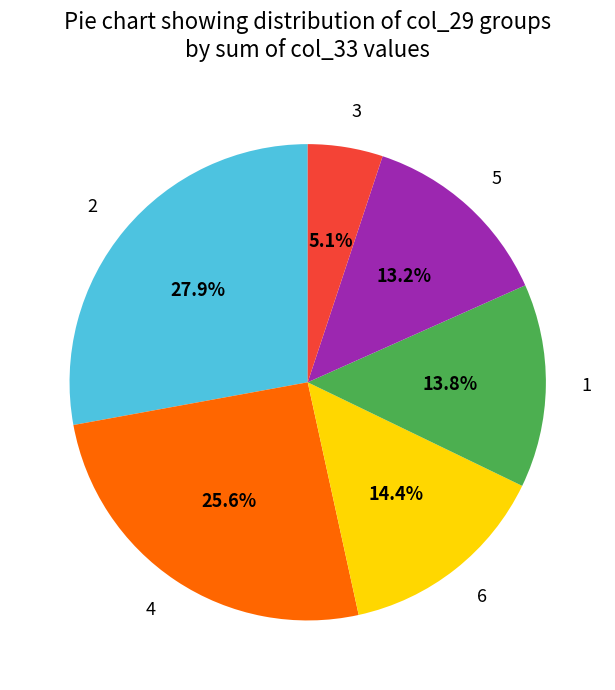

Which has a higher value, 2 or 4?

2